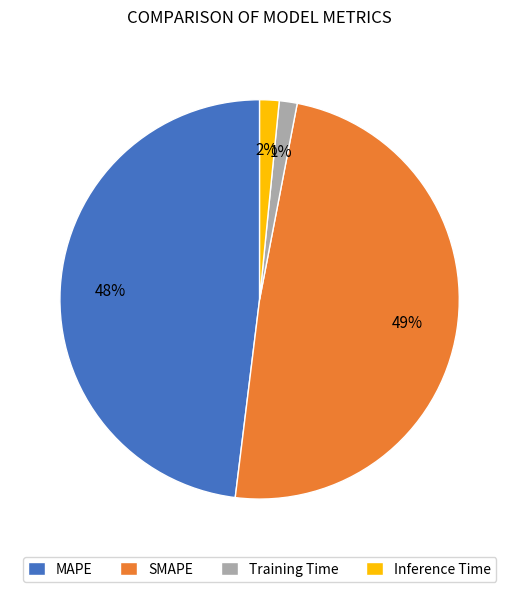

To the nearest percent, what is the combined percentage of MAPE and Inference Time?

50%